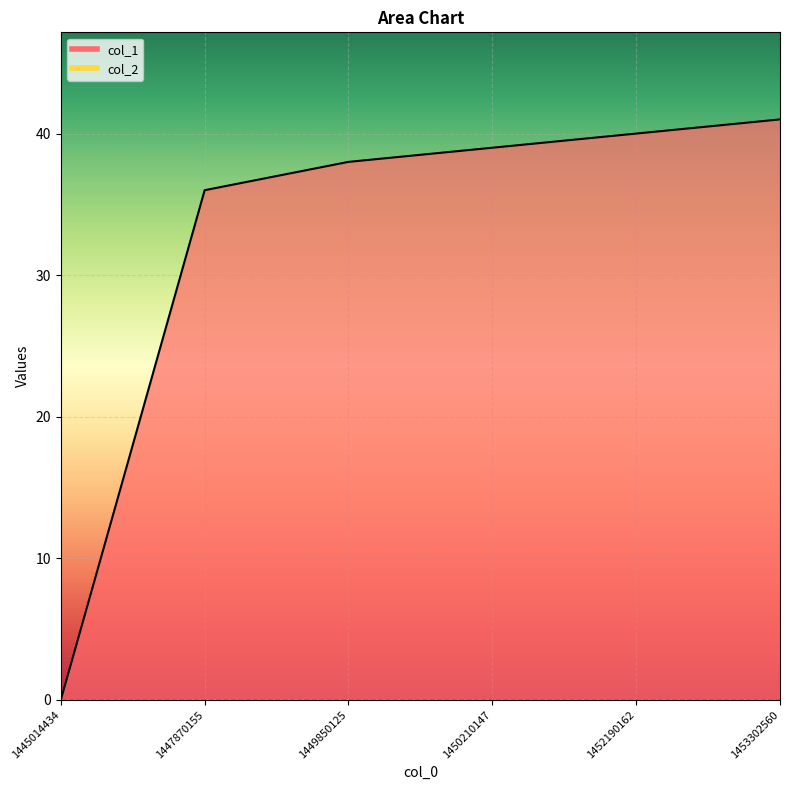

List the labels in order of value, largest first.

1453302560, 1452190162, 1450210147, 1449850125, 1447870155, 1445014434